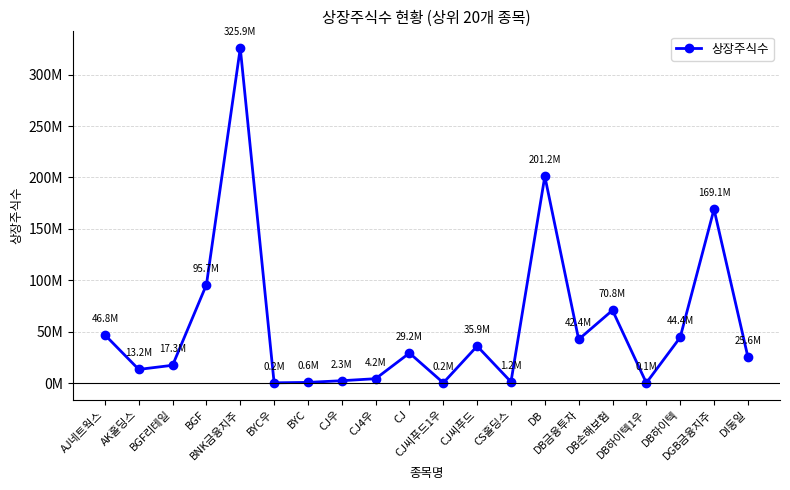

List the labels in order of value, smallest first.

DB하이텍1우, CJ씨푸드1우, BYC우, BYC, CS홀딩스, CJ우, CJ4우, AK홀딩스, BGF리테일, DI동일, CJ, CJ씨푸드, DB금융투자, DB하이텍, AJ네트웍스, DB손해보험, BGF, DGB금융지주, DB, BNK금융지주